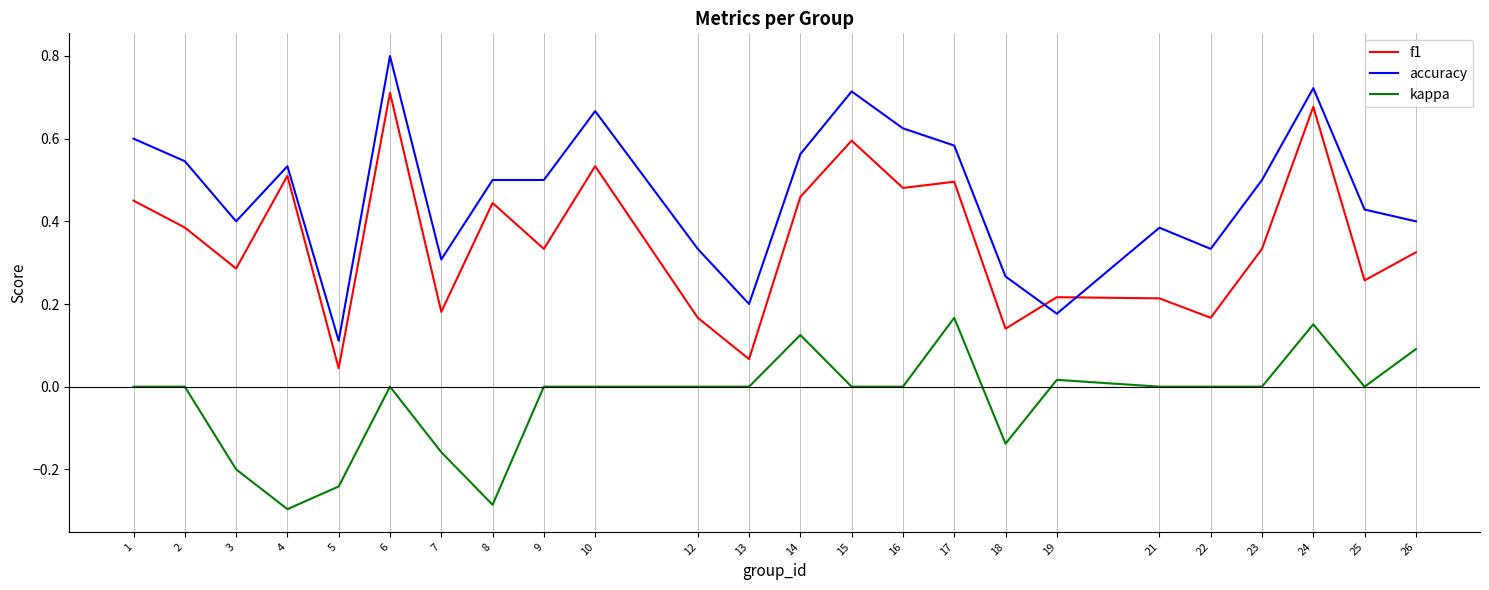

Which series changed the most between 3 and 23?

kappa